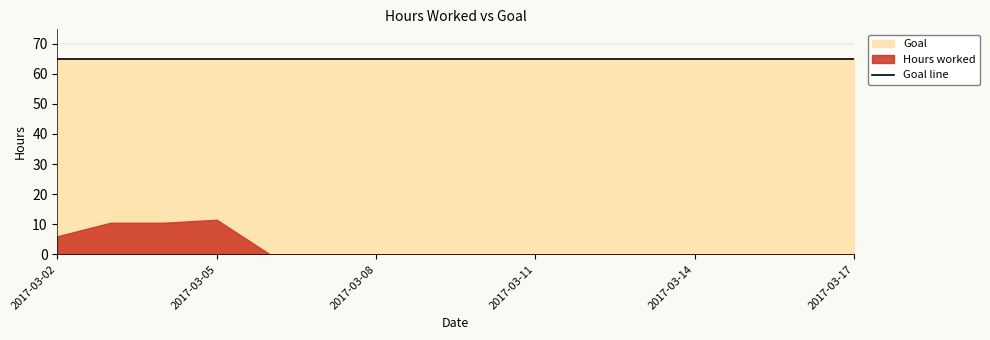

Count the Hours worked values in the range 0 to 6.

13